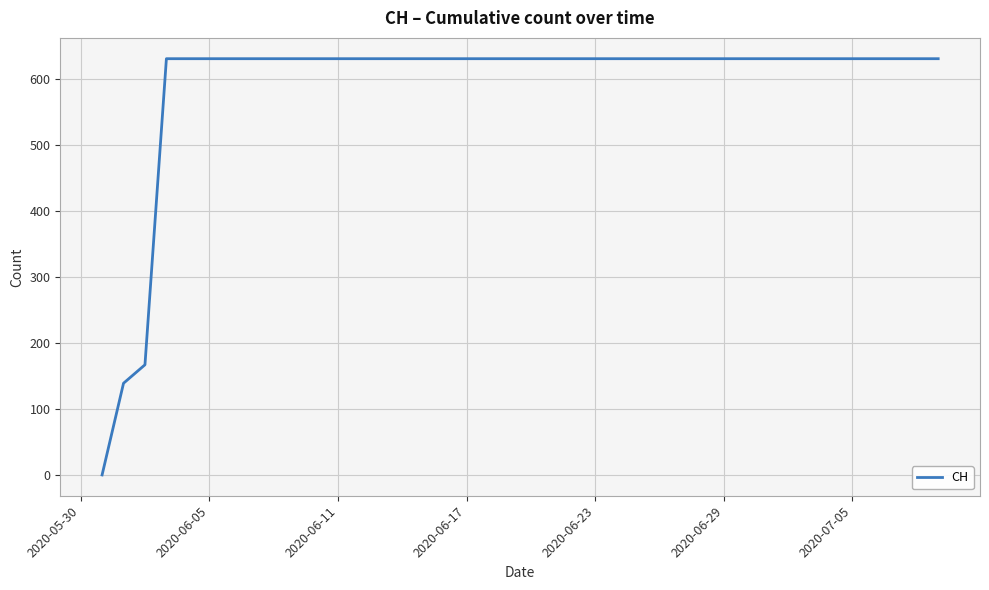

What is the maximum value shown in the chart?

631